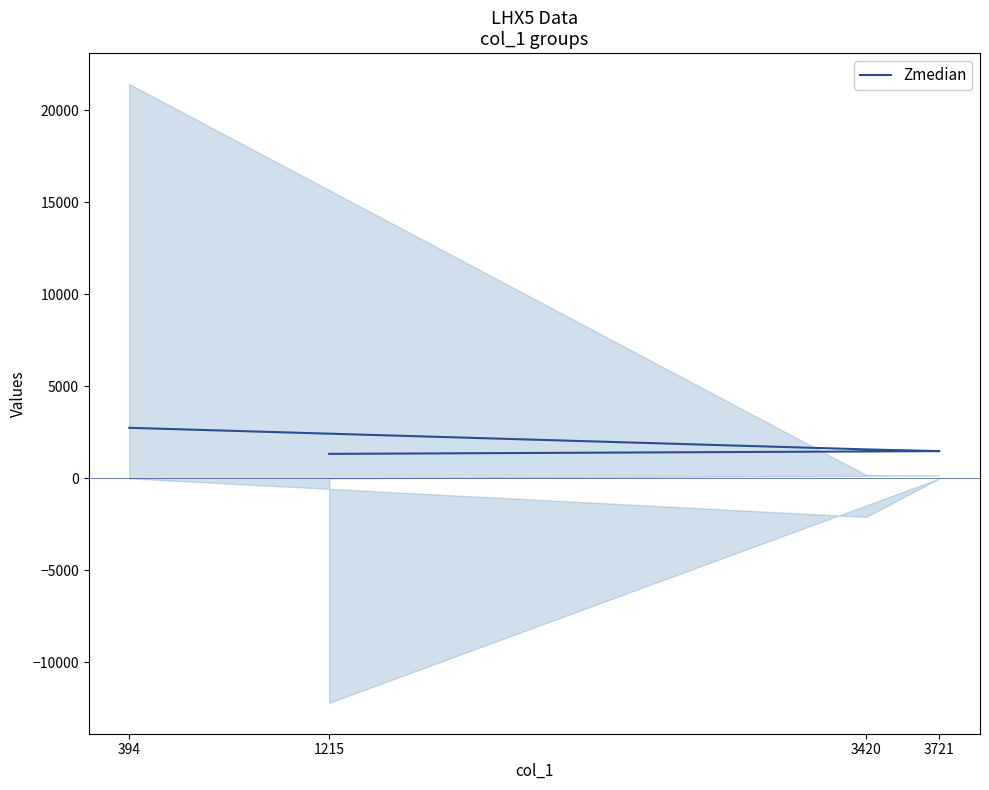

How many distinct data groups are displayed?

1